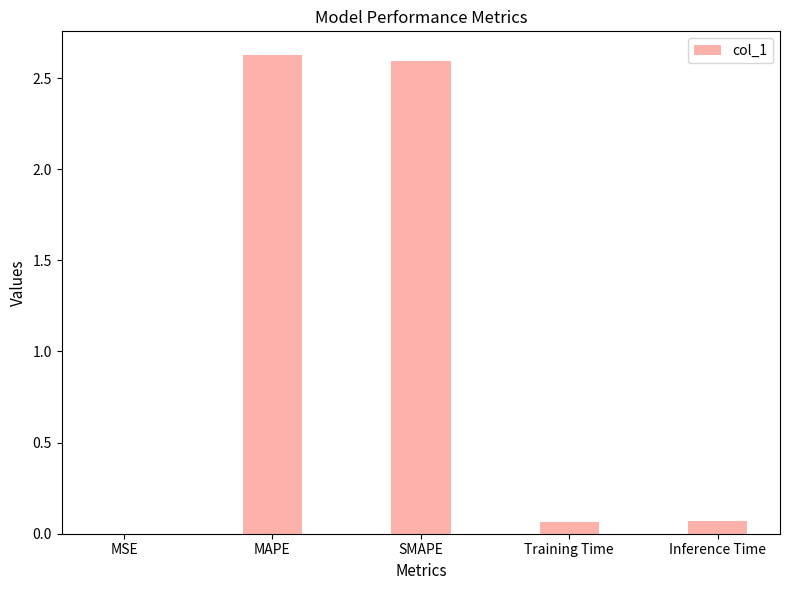

Are the bars horizontal?

No